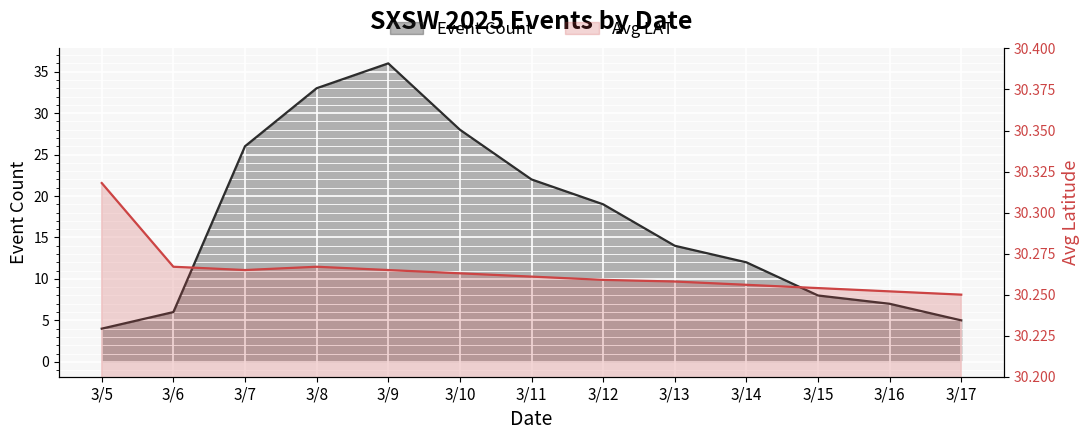

Reading left to right, extract all data points from this chart.

Event Count: 3/5=4.0	3/6=6.0	3/7=26.0	3/8=33.0	3/9=36.0	3/10=28.0	3/11=22.0	3/12=19.0	3/13=14.0	3/14=12.0	3/15=8.0	3/16=7.0	3/17=5.0
Avg LAT: 3/5=30.3	3/6=30.3	3/7=30.3	3/8=30.3	3/9=30.3	3/10=30.3	3/11=30.3	3/12=30.3	3/13=30.3	3/14=30.3	3/15=30.3	3/16=30.3	3/17=30.2